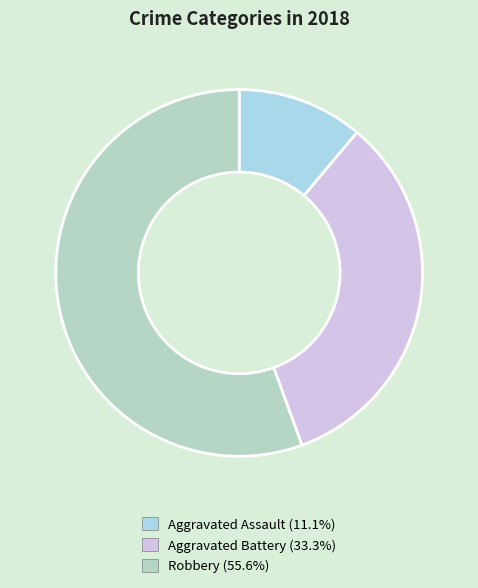

How many segments does this pie chart have?

3